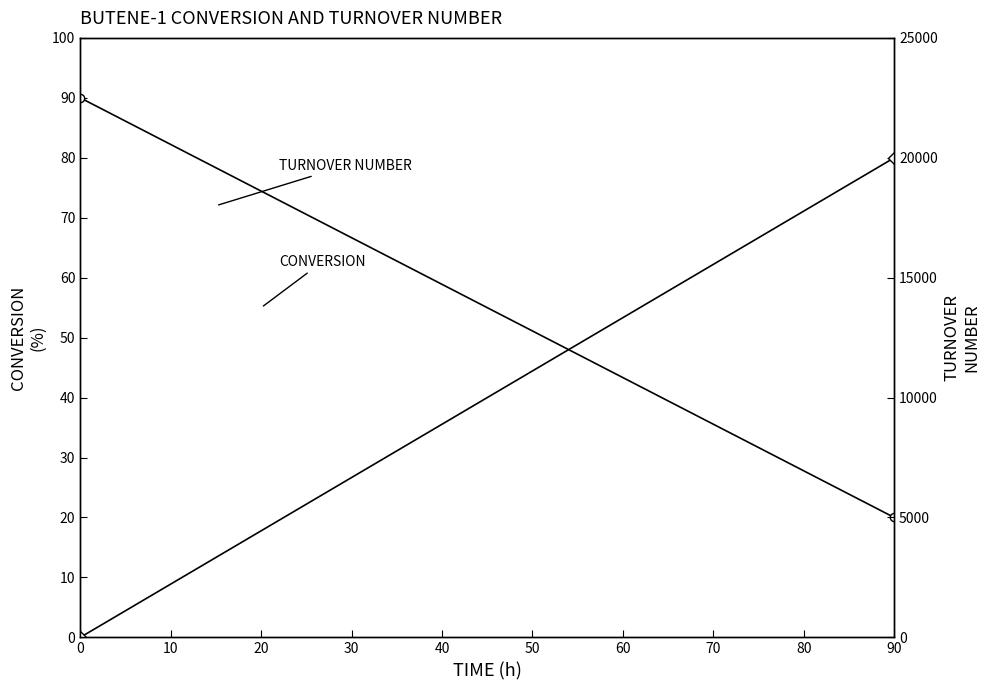

What is the value of the CONVERSION point at the 1st from the left?

90